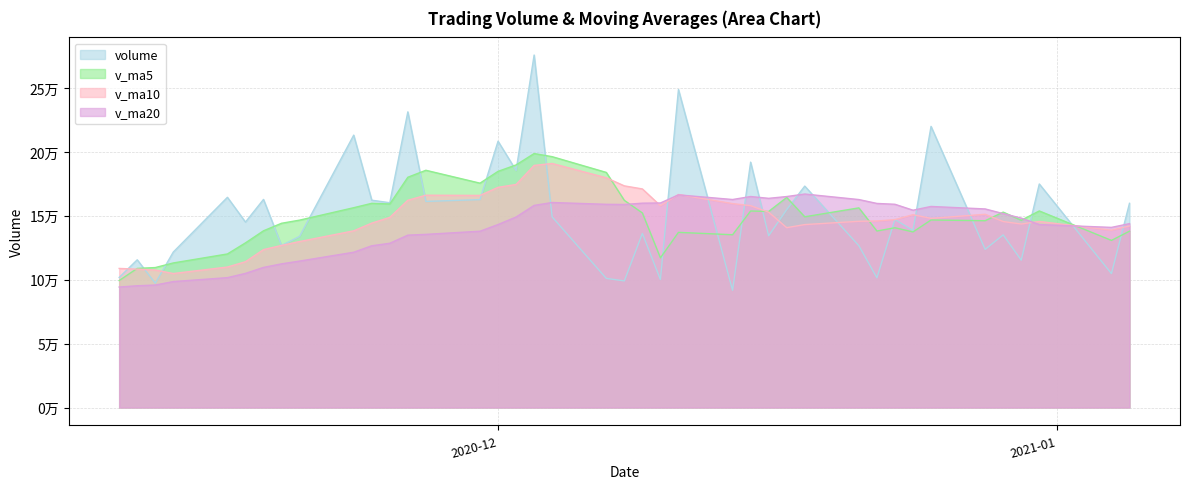

At which category is the sum across all series the highest?

22